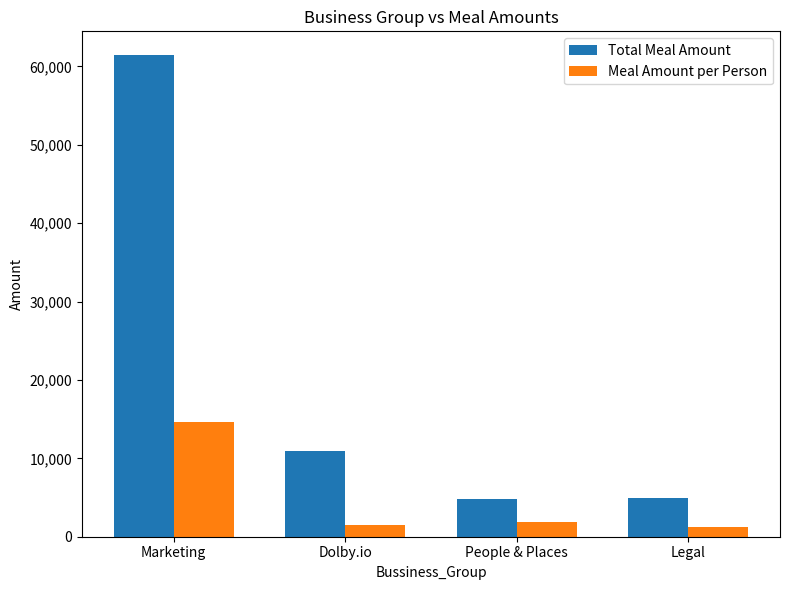

The Meal Amount per Person series shows 1876.3 at People & Places. True or false?

True